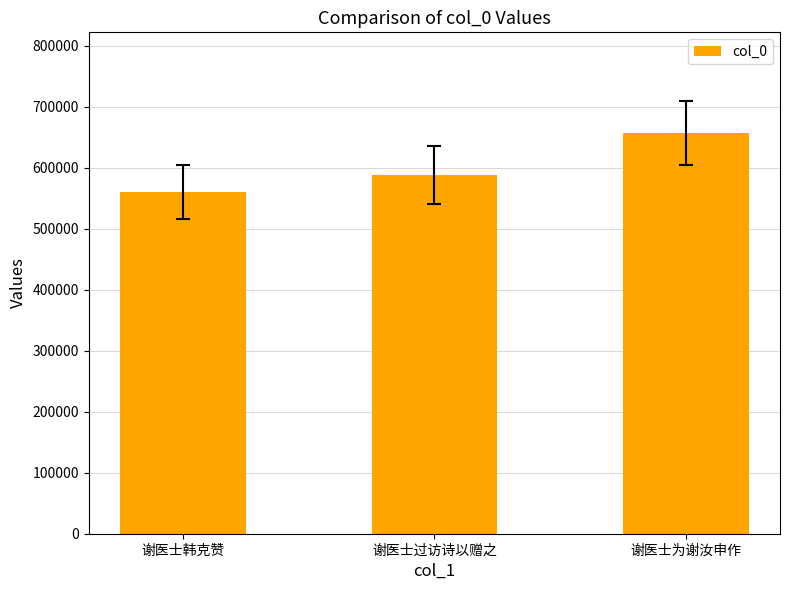

The chart shows a value of 164510 at 谢医士韩克赞. True or false?

False